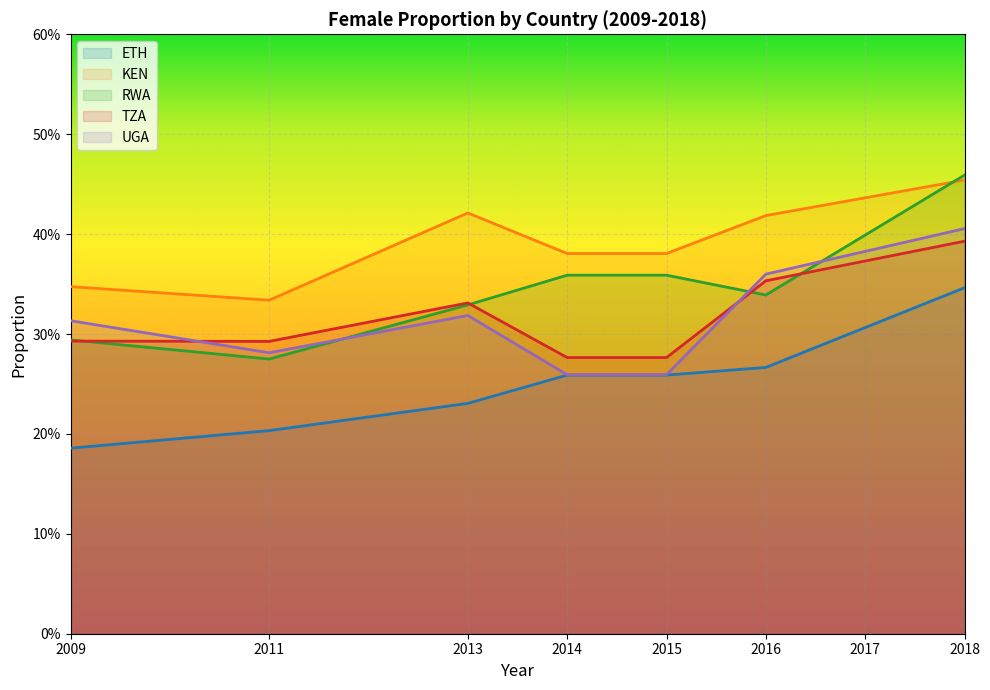

Which has a higher value, 2016 or 2018?

2018